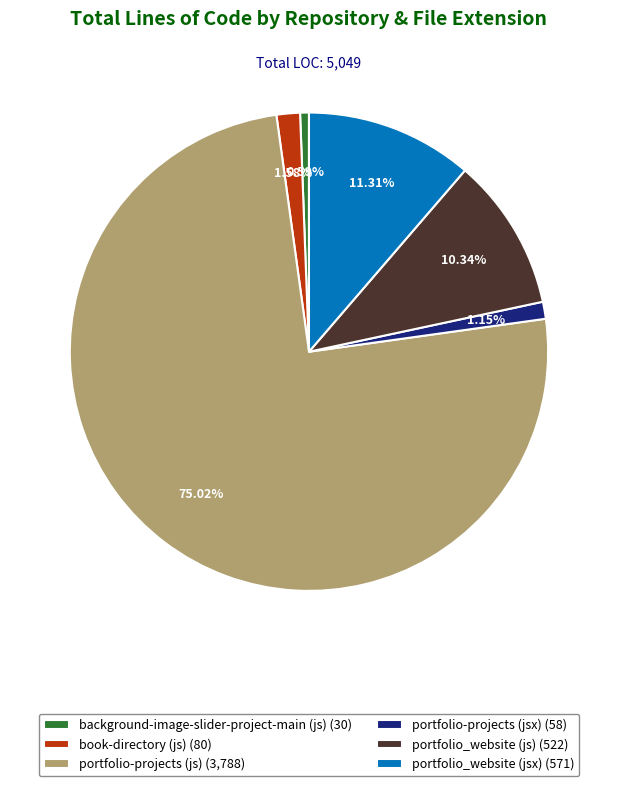

True or false: portfolio_website (js) accounts for 2% of the total.

False